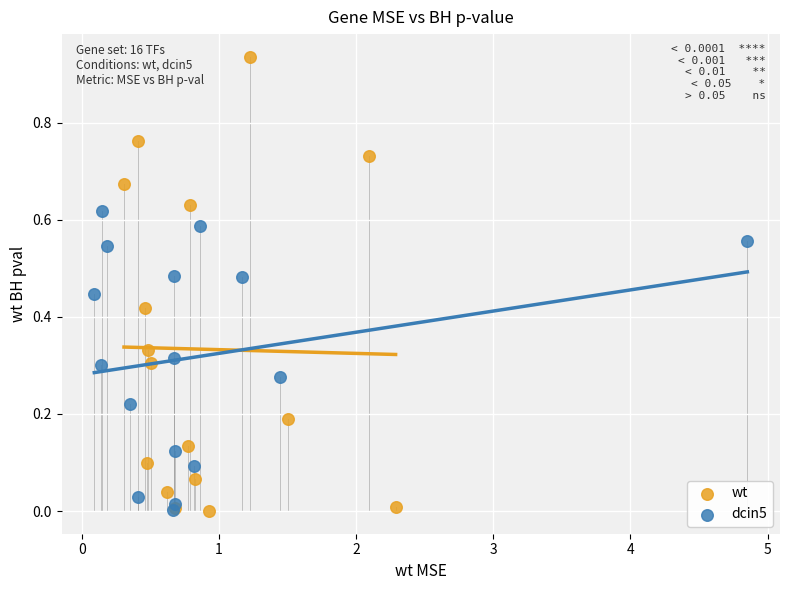

Which series contains the highest Y value?

wt